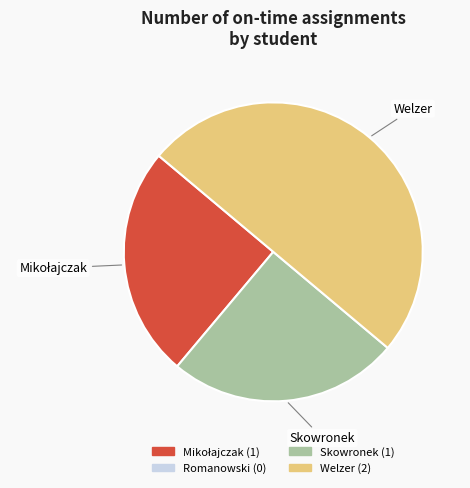

To the nearest percent, what is the average slice percentage?

25%